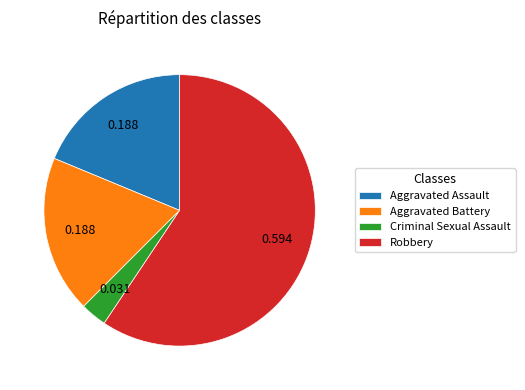

Is it true that Aggravated Assault is 19% of the pie?

True